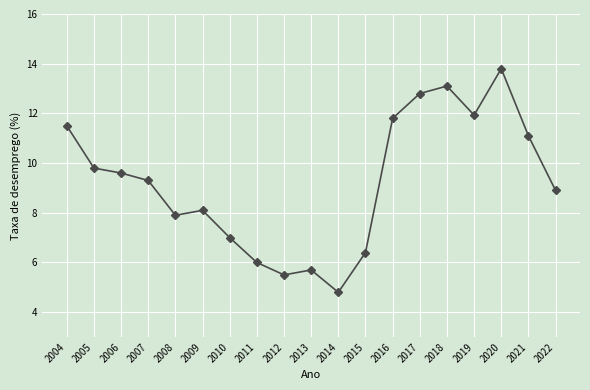

Which has a higher value, 2014 or 2005?

2005